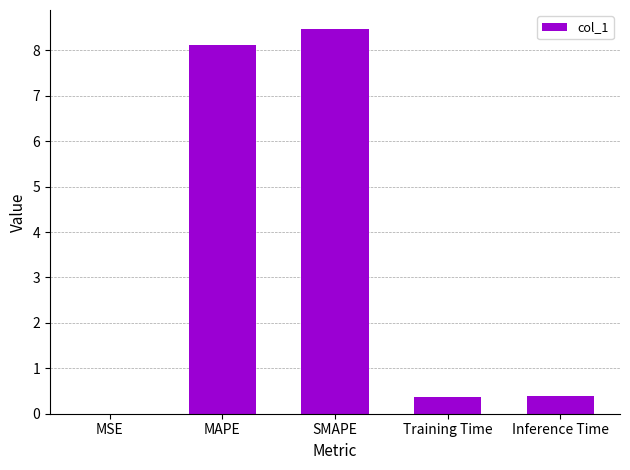

What is the sum of the values at MAPE and Training Time?

8.5